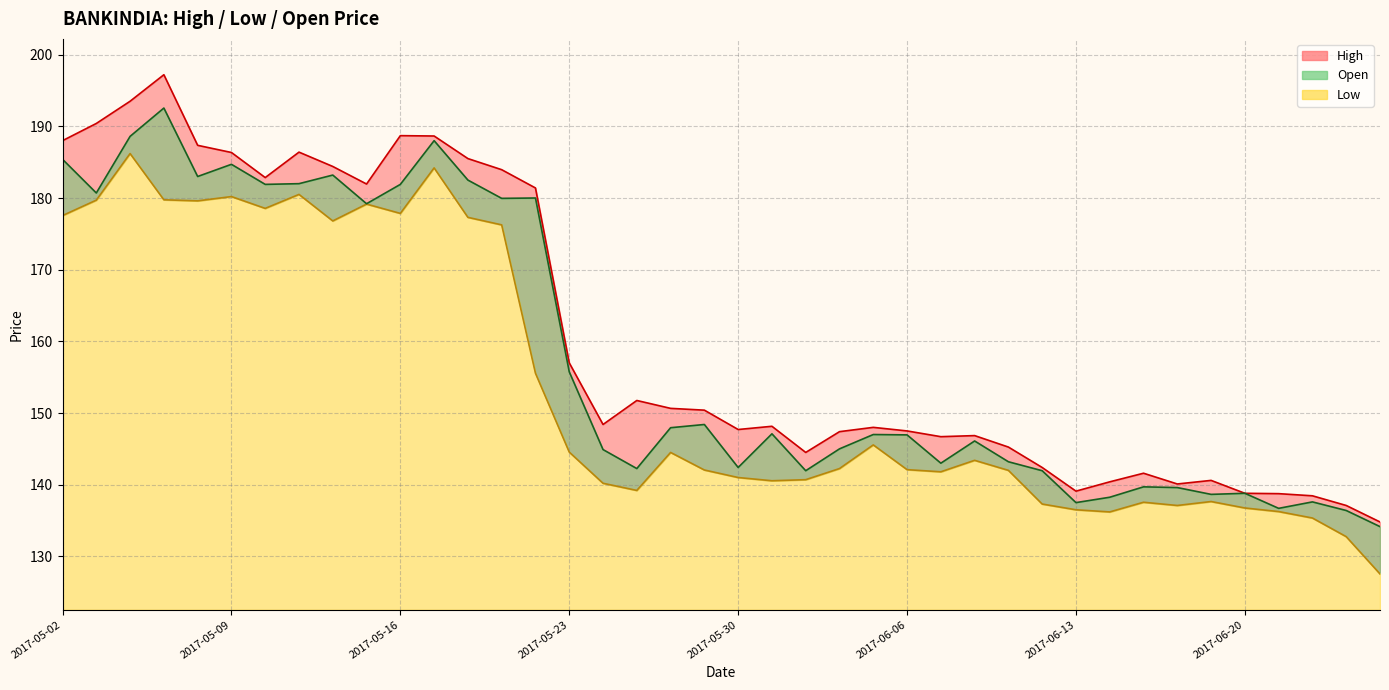

What is the spread (max minus min) of values at 2017-06-22?

3.1